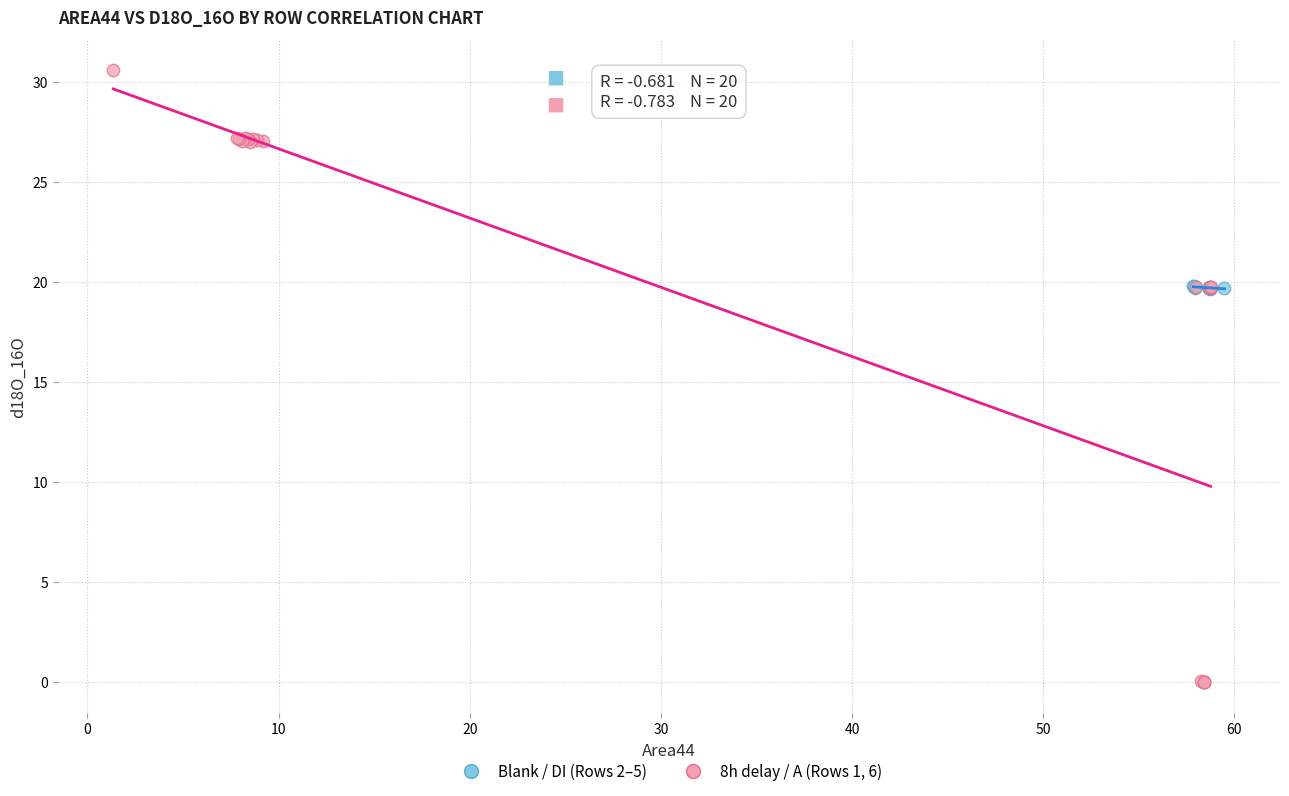

Which series reaches the maximum Y coordinate?

8h delay / A (Rows 1, 6)